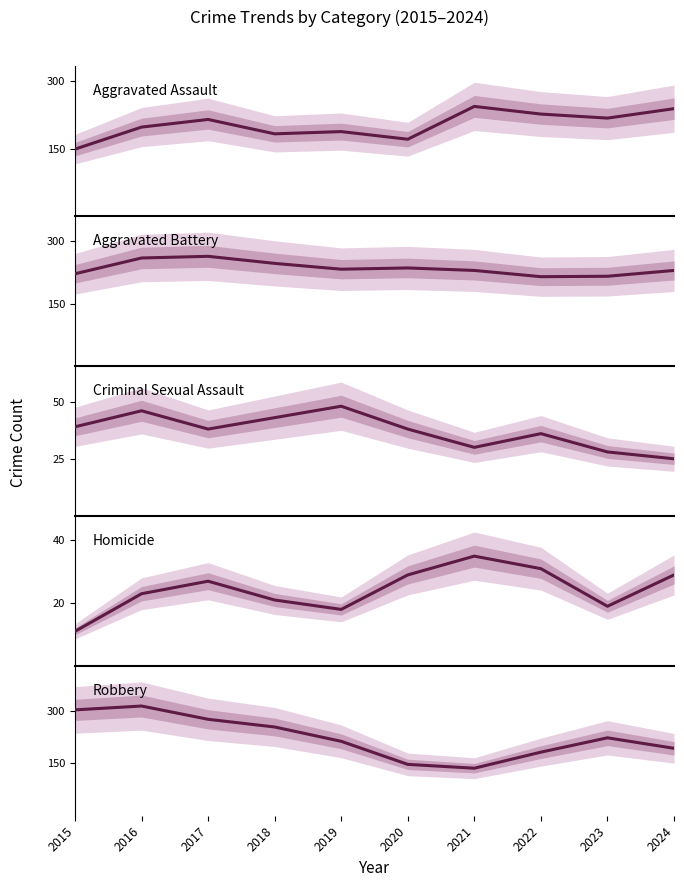

How many values in the Robbery series are below 223?

5